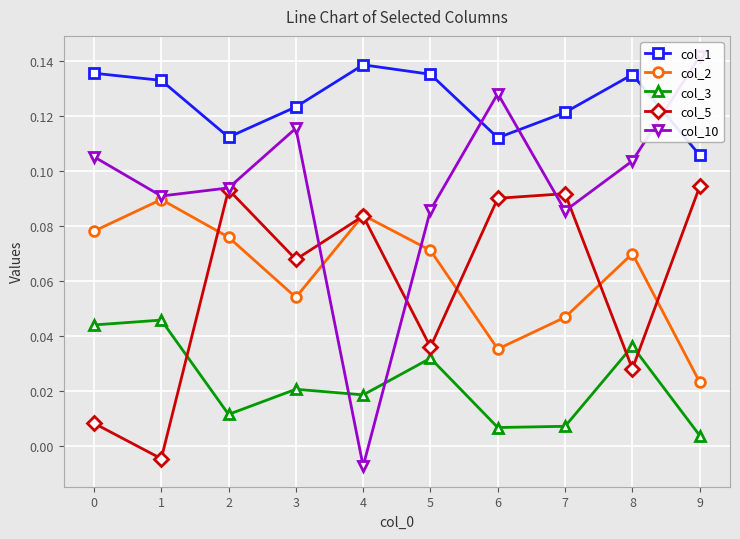

Where is the first local maximum for col_10?

3